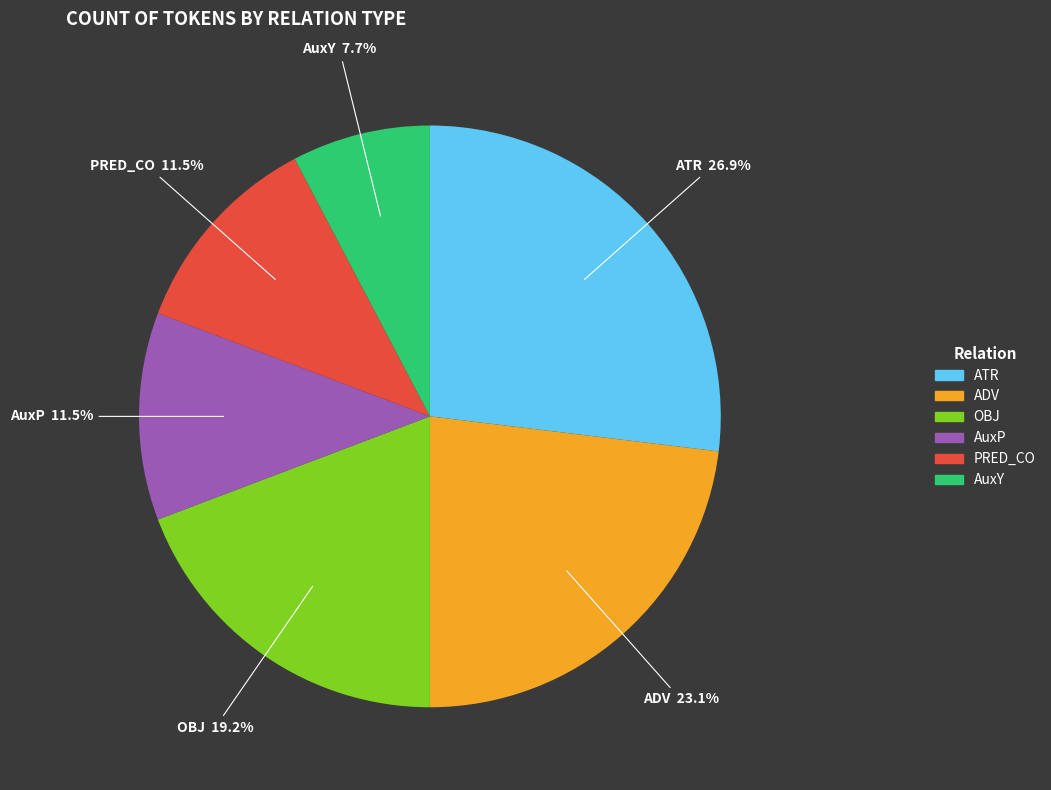

Is there a majority slice in this chart?

No